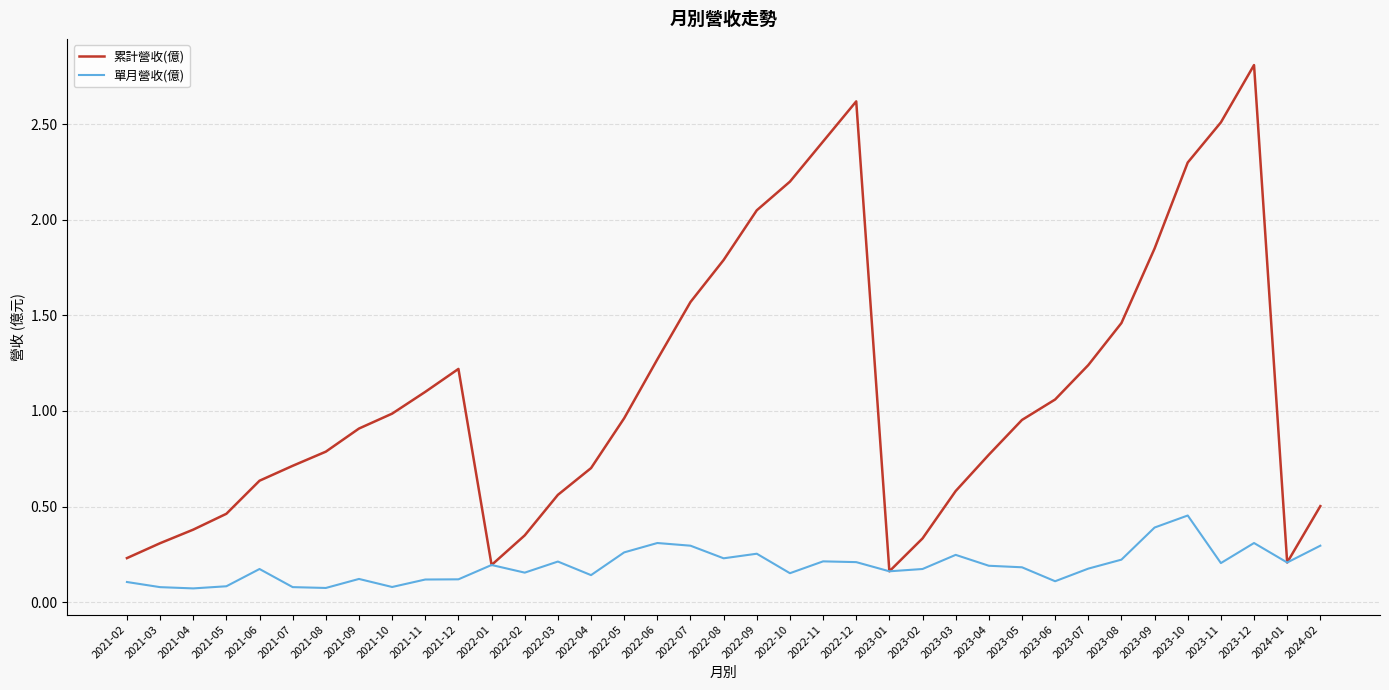

List the series in order of their overall mean, highest first.

累計營收(億), 單月營收(億)